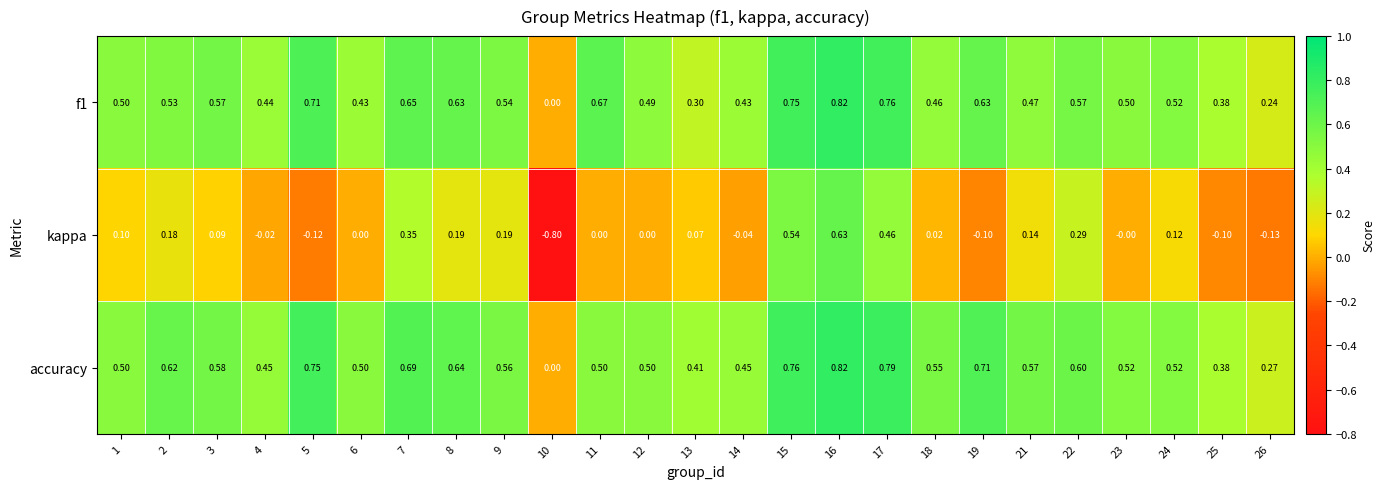

Which series has the widest spread of values?

kappa